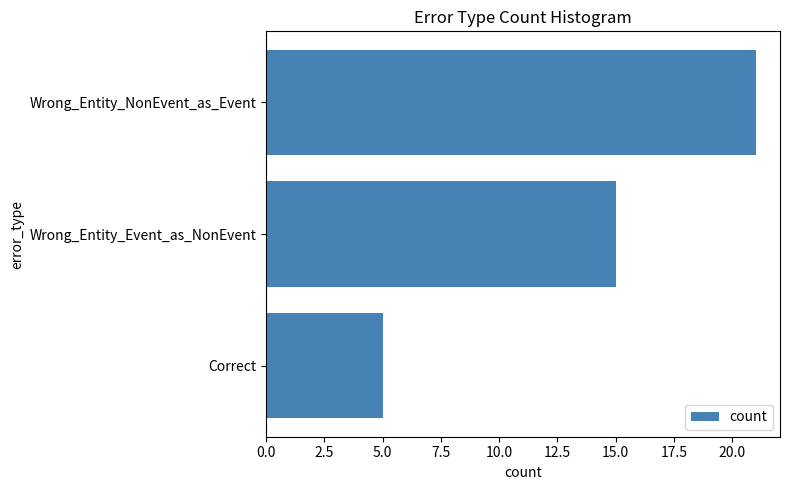

How many distinct data groups are displayed?

1